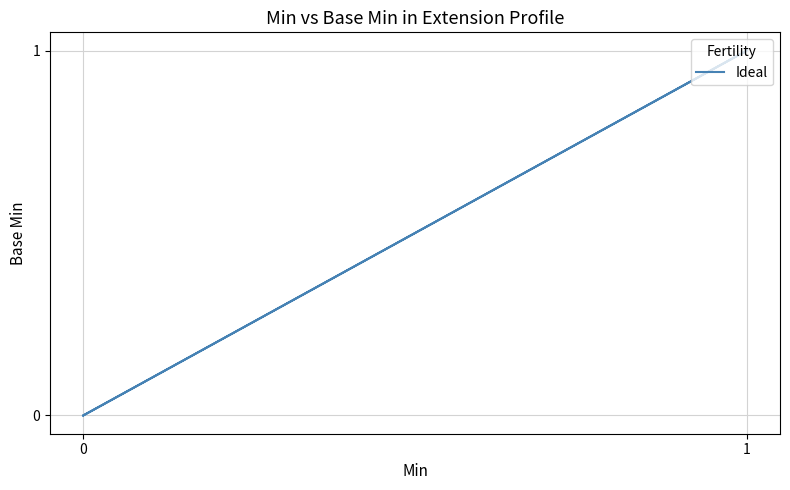

How many values are above zero?

1